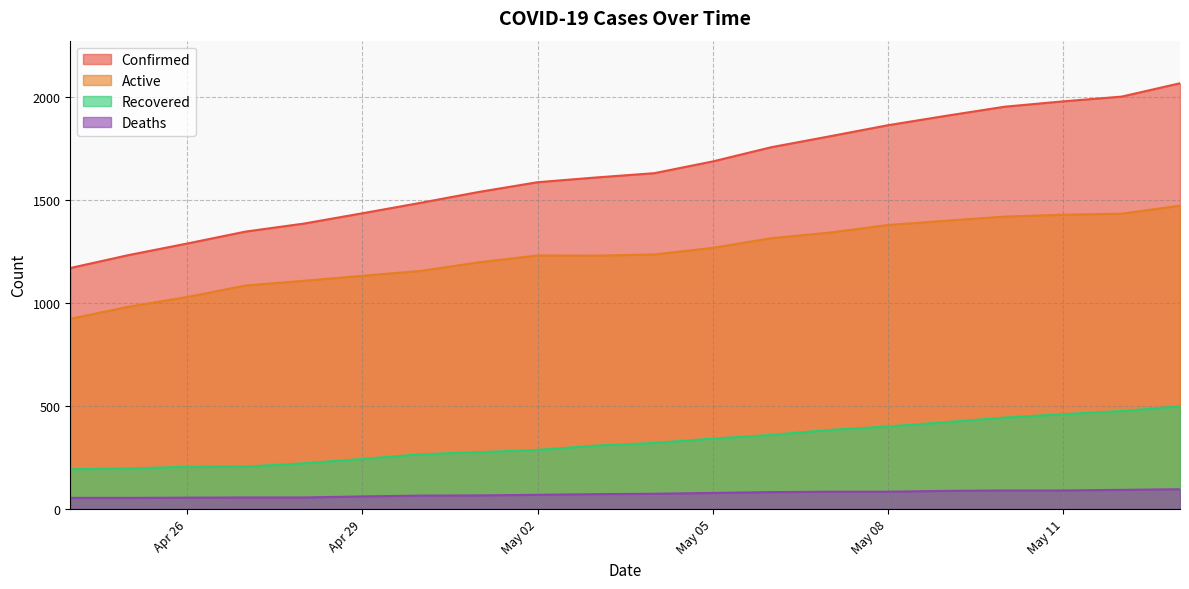

Reading right to left, transcribe all the data shown in this chart.

Confirmed: 2069	2004	1981	1955	1911	1865	1811	1758	1689	1632	1611	1588	1541	1488	1437	1387	1348	1290	1234	1171
Active: 1474	1435	1430	1421	1401	1380	1343	1316	1269	1237	1231	1232	1199	1157	1133	1109	1086	1030	983	924
Recovered: 499	476	461	444	422	401	384	360	342	321	308	287	276	266	243	222	206	205	197	193
Deaths: 96	93	90	90	88	84	84	82	78	74	72	69	66	65	61	56	56	55	54	54